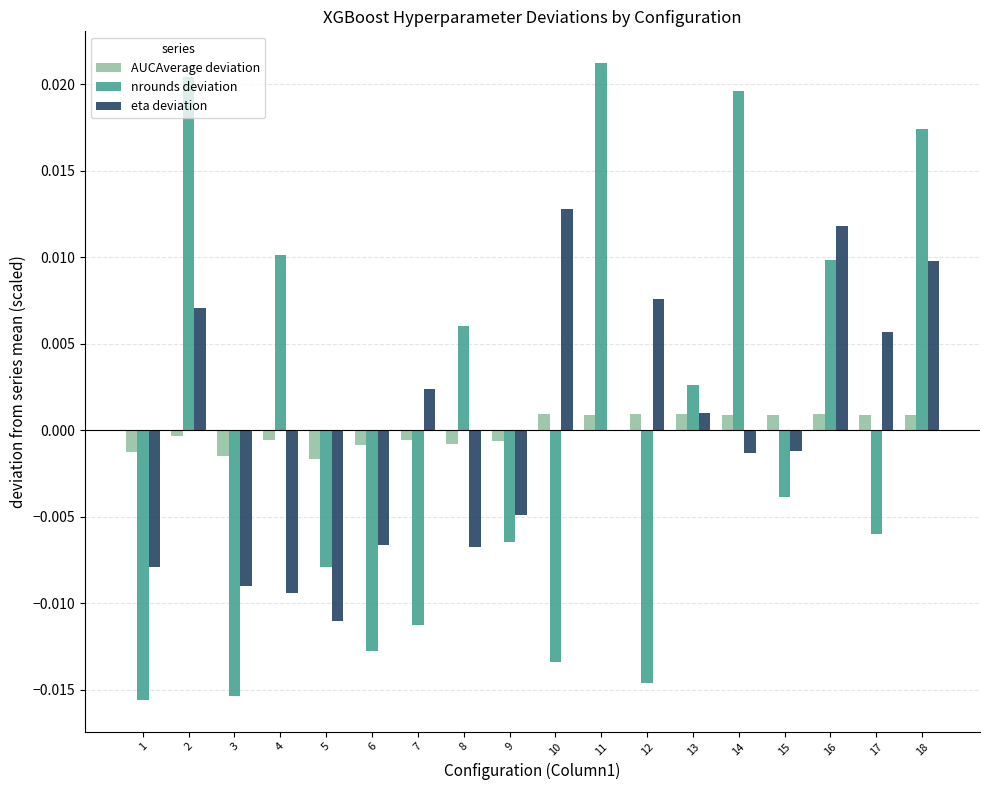

Is the value of eta deviation at 4 greater than the value of nrounds deviation at 18?

No